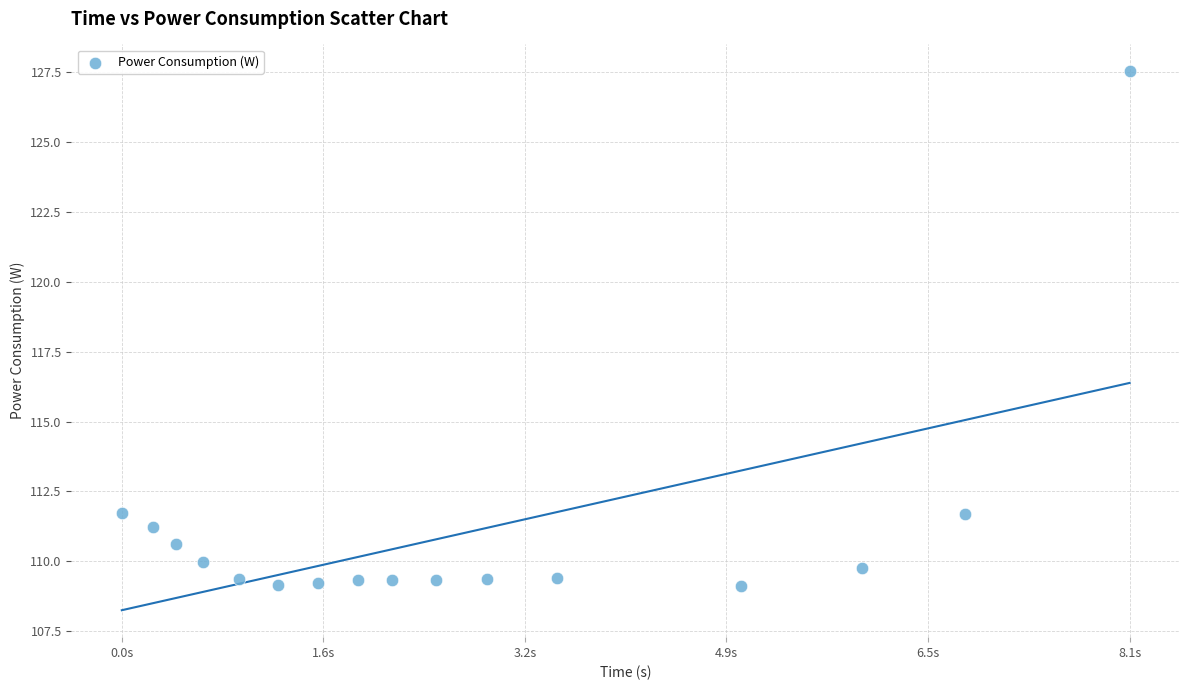

What is the range of Y values (max minus min)?

18.4